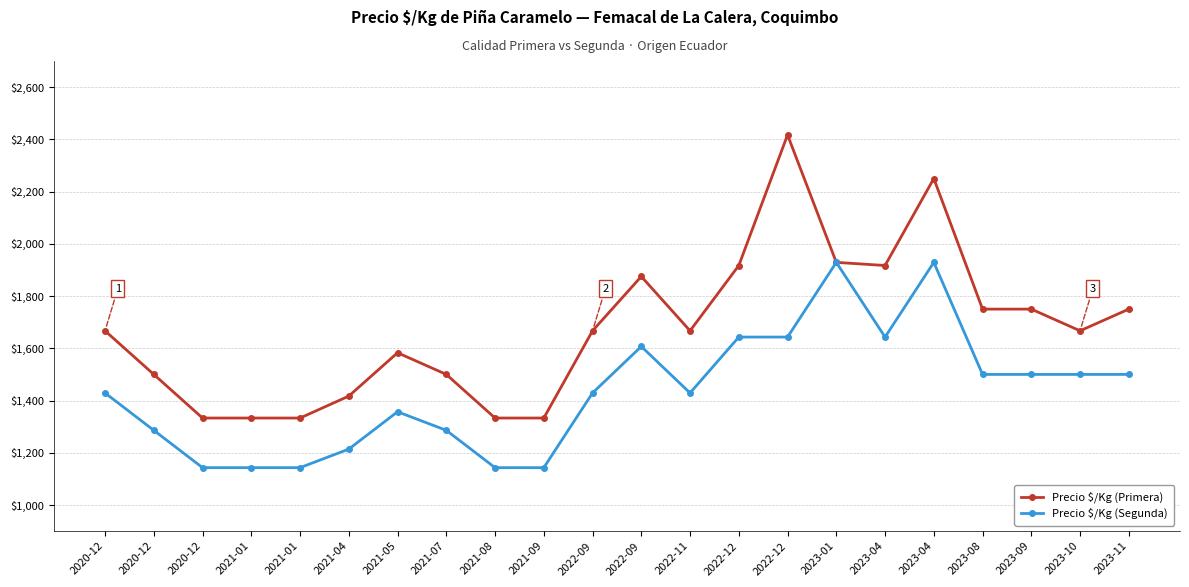

At which label is Precio $/Kg (Segunda) closest to 1536?

2023-08